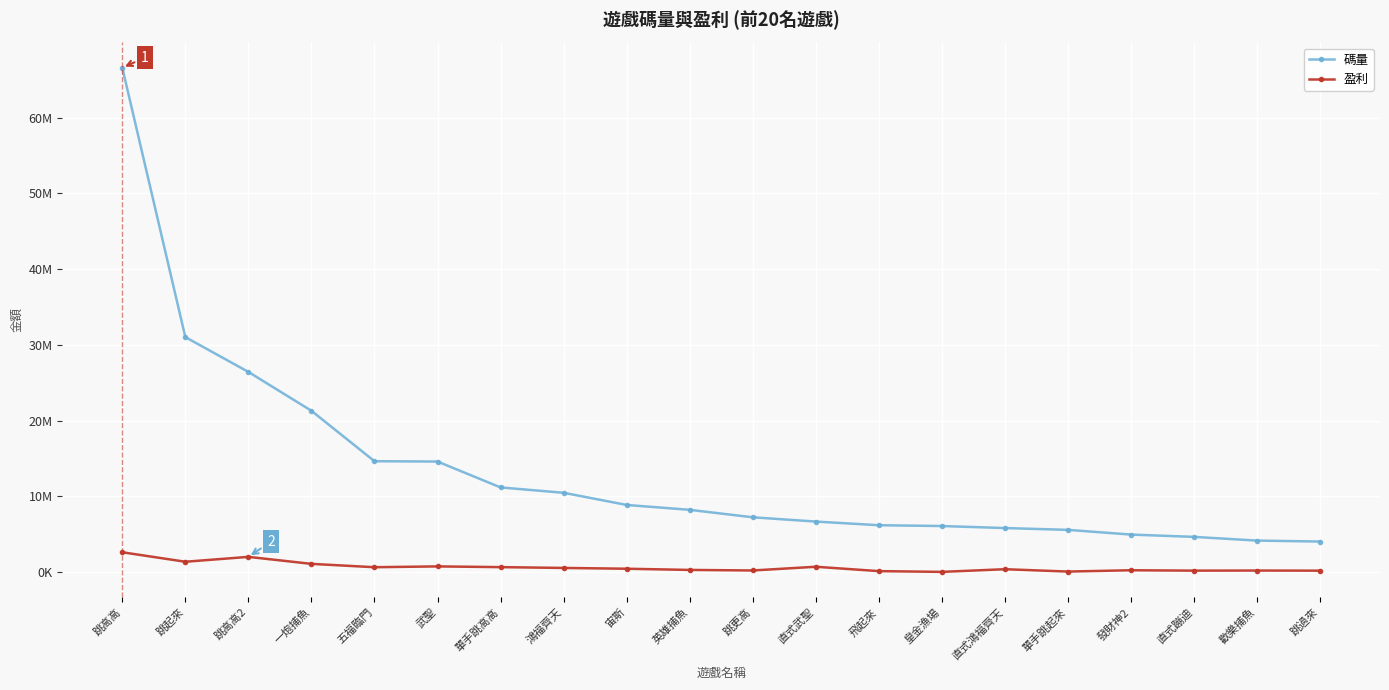

Is this an area chart (filled region under the line)?

No